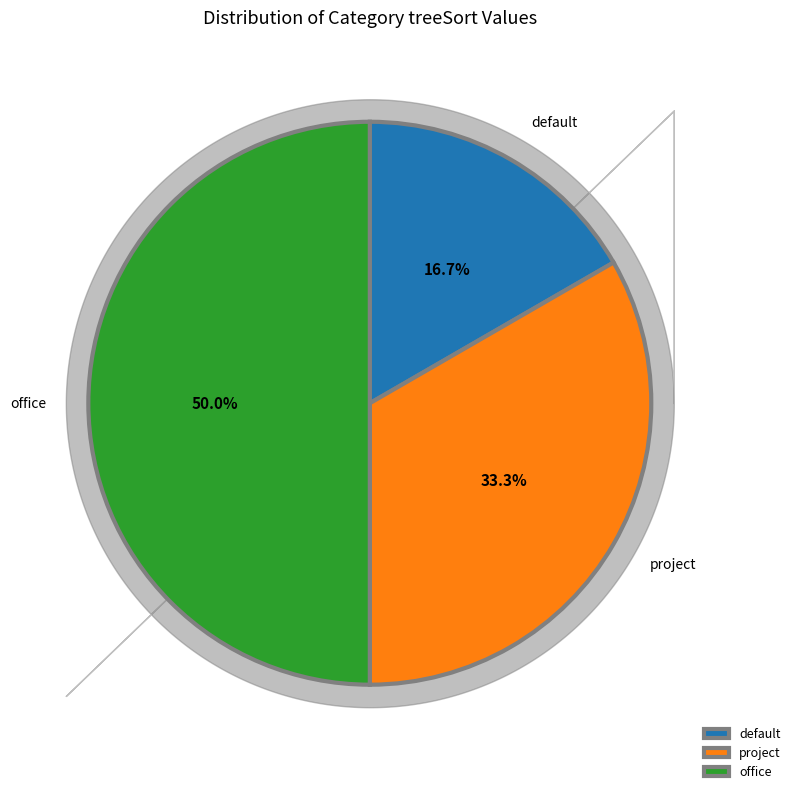

To the nearest percent, what portion does office represent?

50%